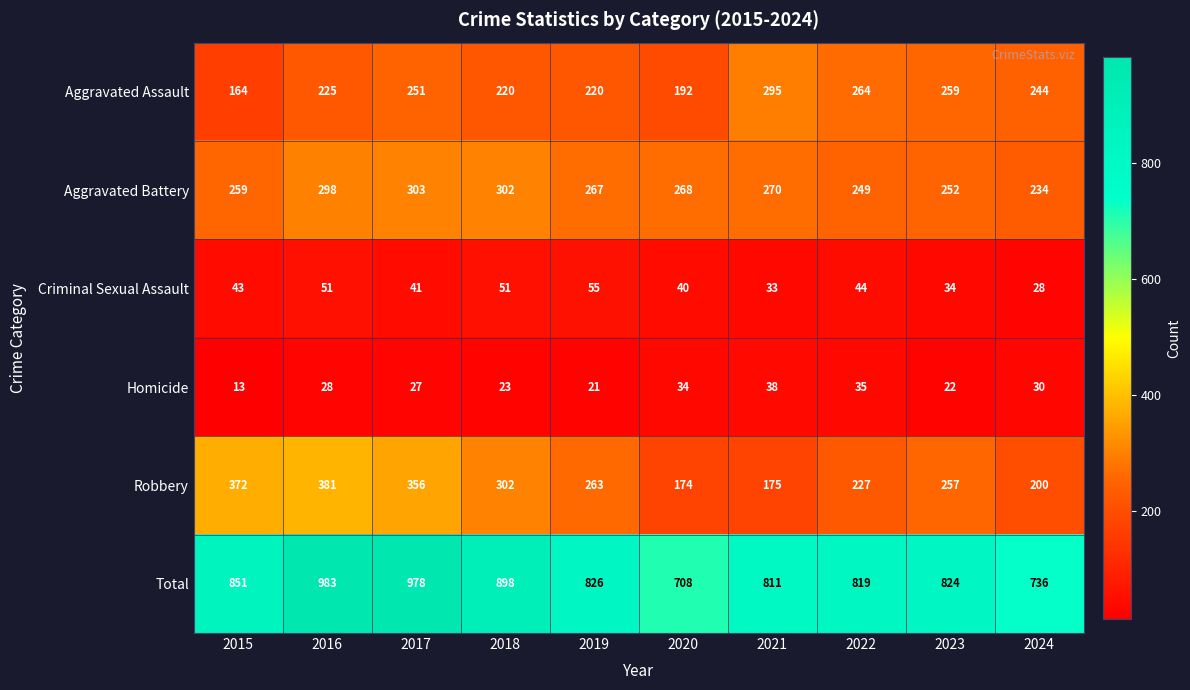

At how many categories does at least one series exceed 532?

10